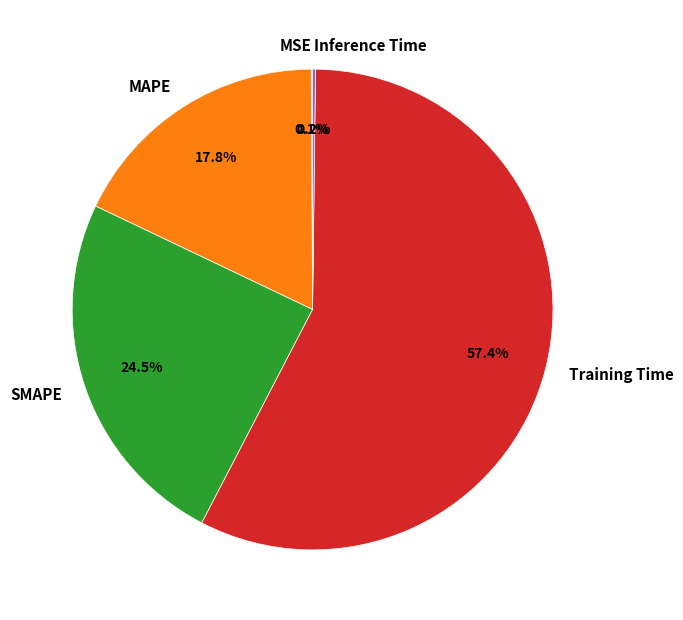

Is there any slice that represents more than half of the pie?

Yes